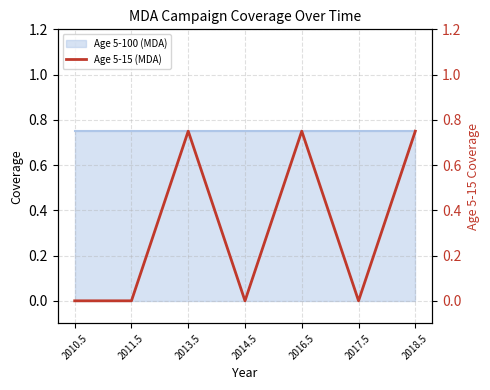

What is the sum of the values at 2013.5 and 2011.5?

0.8